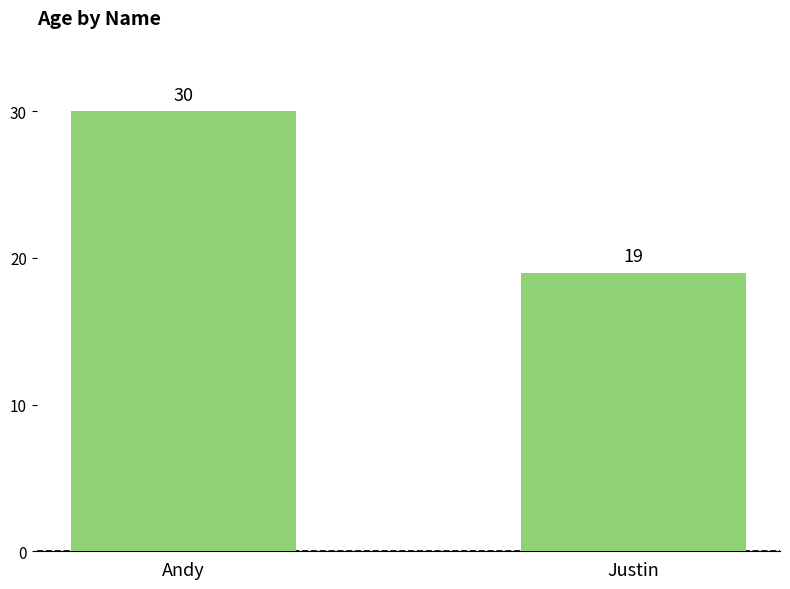

Reading left to right, extract all data points from this chart.

Andy=30	Justin=19